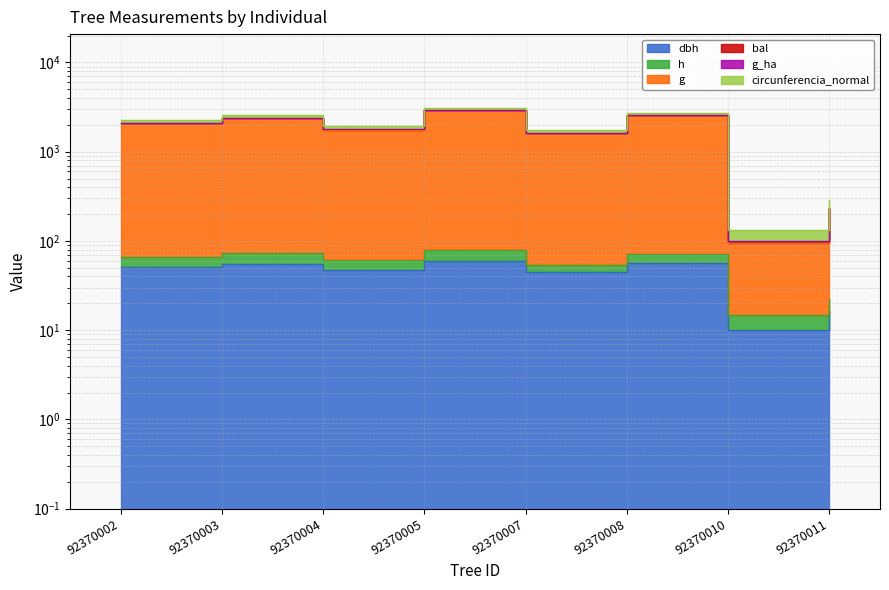

True or false: g has a value of 3622.2 at 92370002.

False